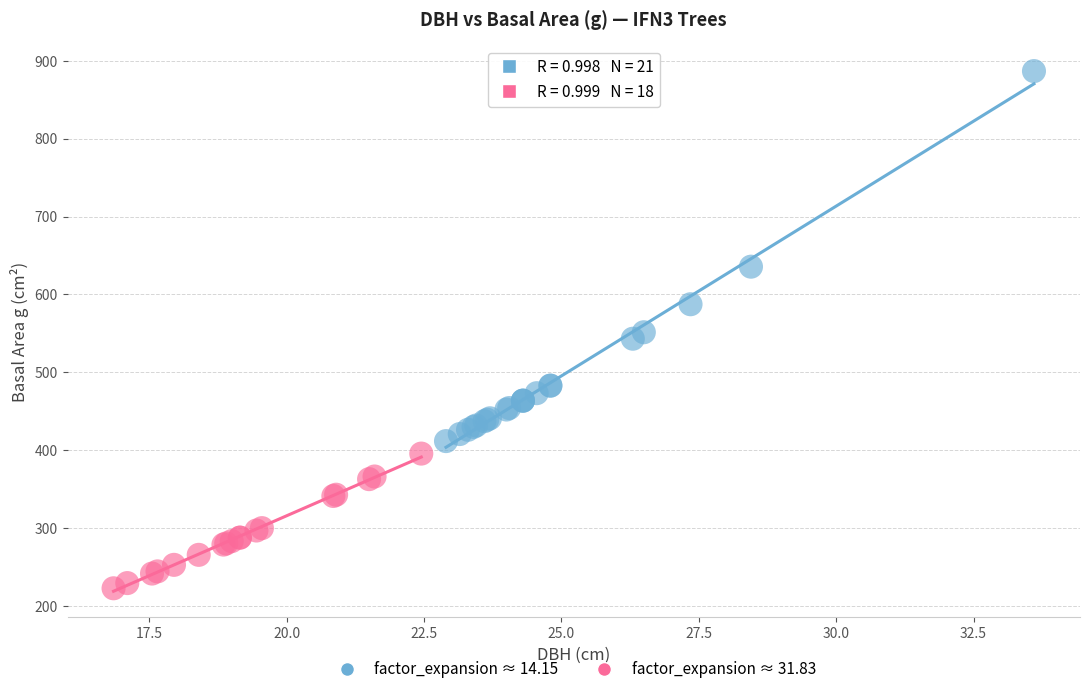

Which series reaches the maximum Y coordinate?

factor_expansion ≈ 14.15